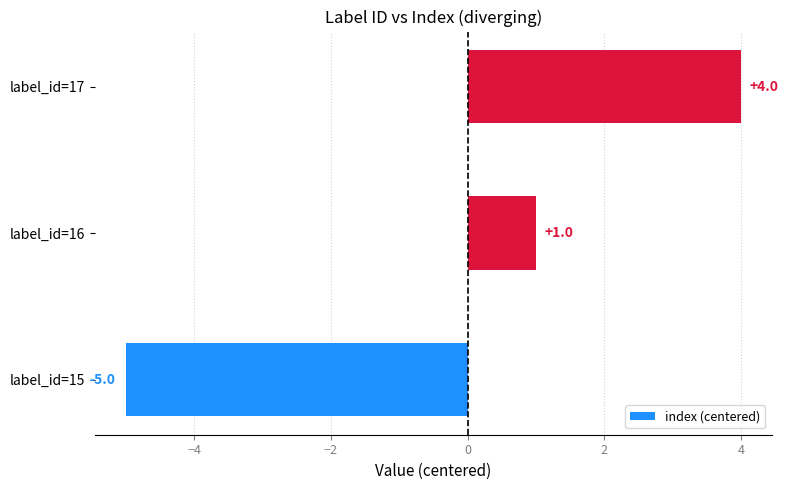

What is the maximum value shown in the chart?

4